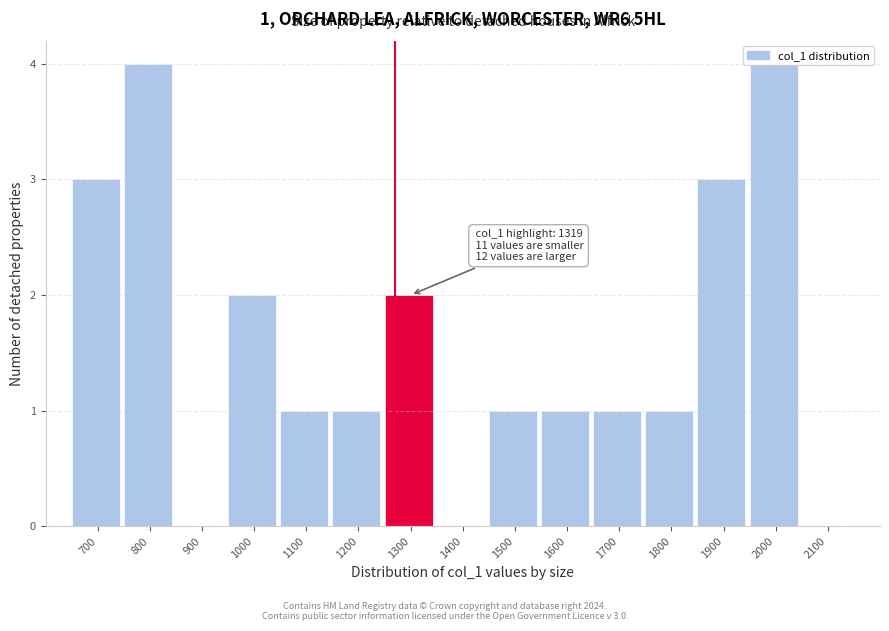

What is the change in value from 800 to 1200?

-3